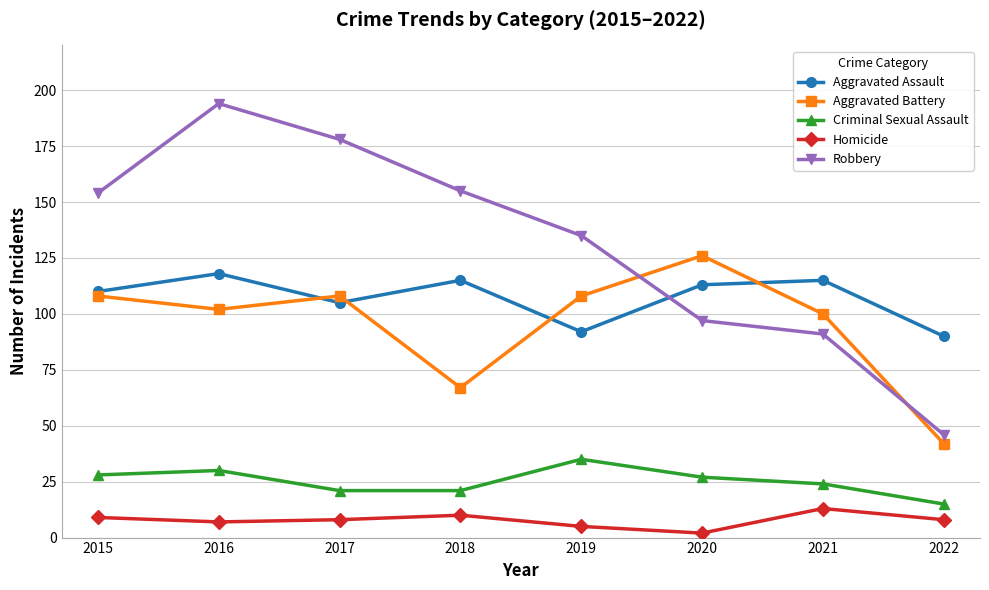

How many lines are shown in the chart?

5